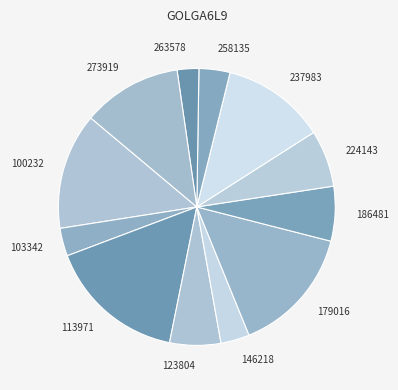

Approximately how many times larger is the value at 123804 compared to 100232?

0.4